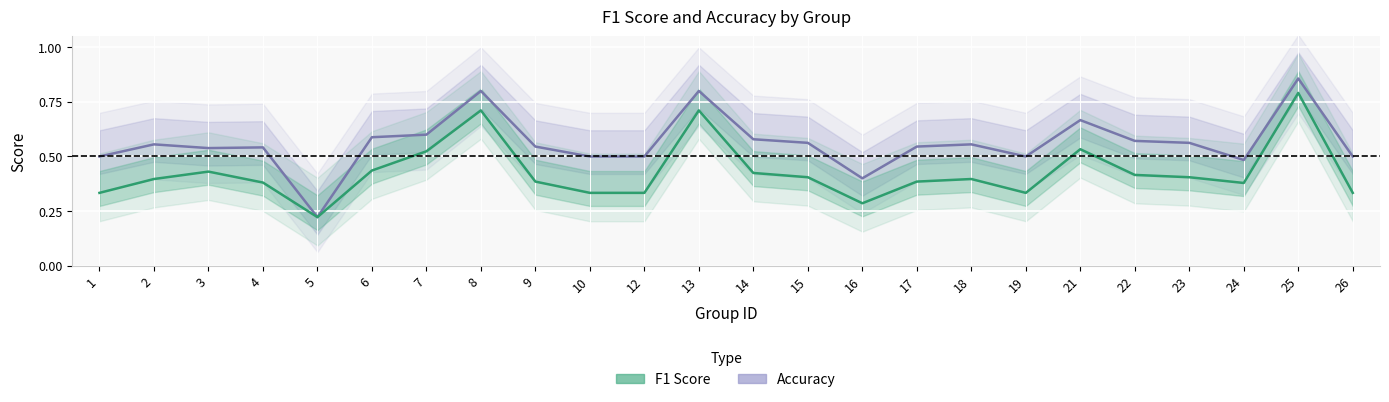

What is the maximum value for accuracy?

0.9